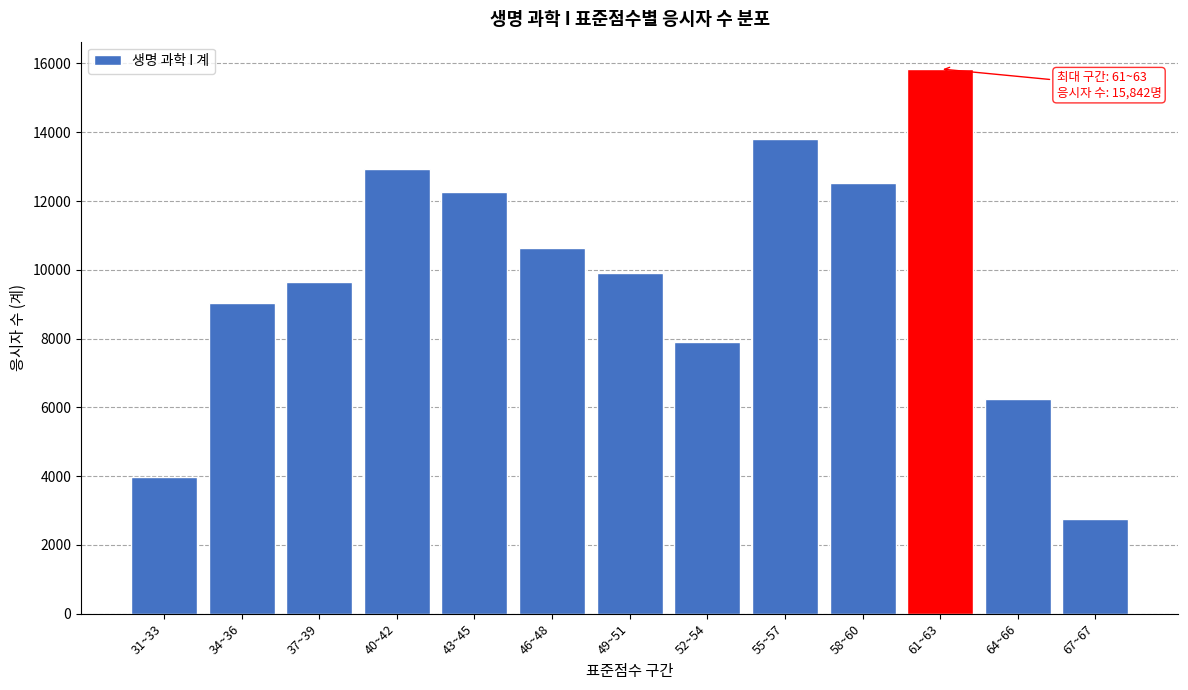

Reading right to left, transcribe all the data shown in this chart.

67~67=2765	64~66=6237	61~63=15842	58~60=12513	55~57=13804	52~54=7905	49~51=9917	46~48=10625	43~45=12276	40~42=12932	37~39=9649	34~36=9038	31~33=3986